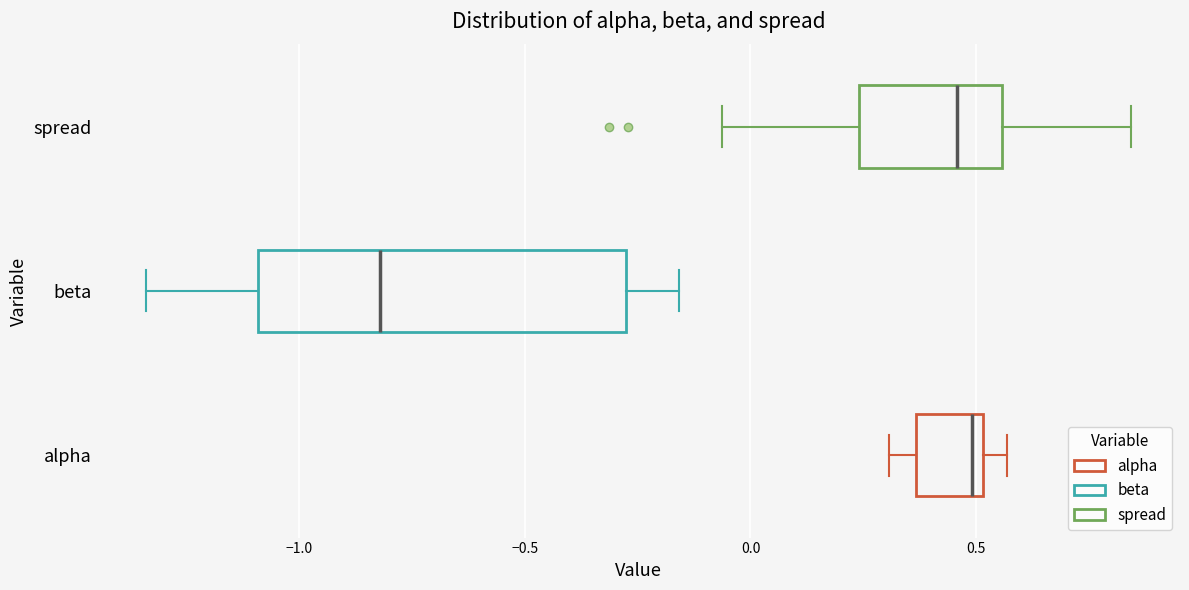

Which box is the widest, from its left edge to its right edge?

beta